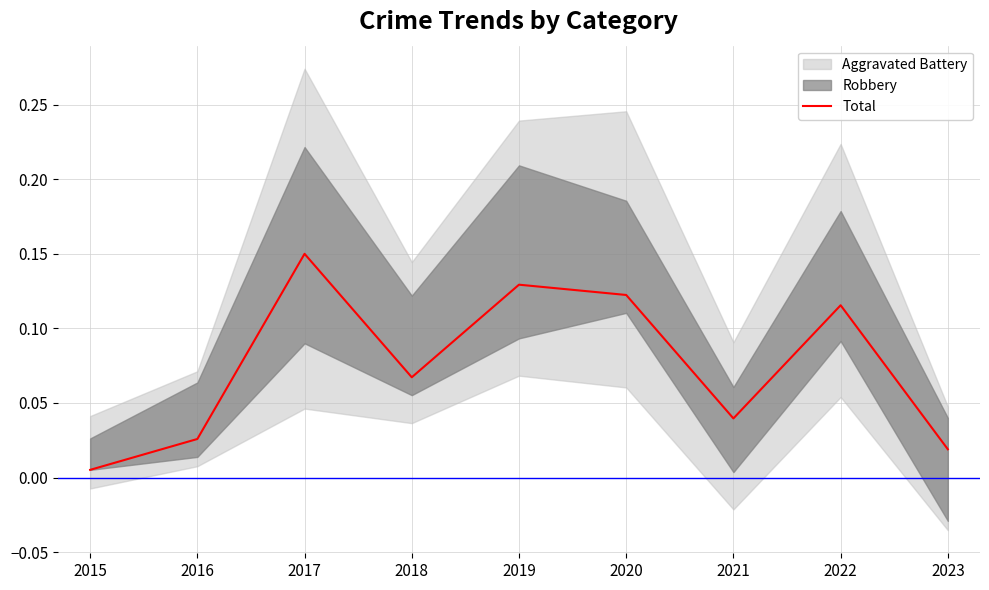

List the labels in order of value, largest first.

2017, 2019, 2020, 2022, 2018, 2021, 2016, 2023, 2015